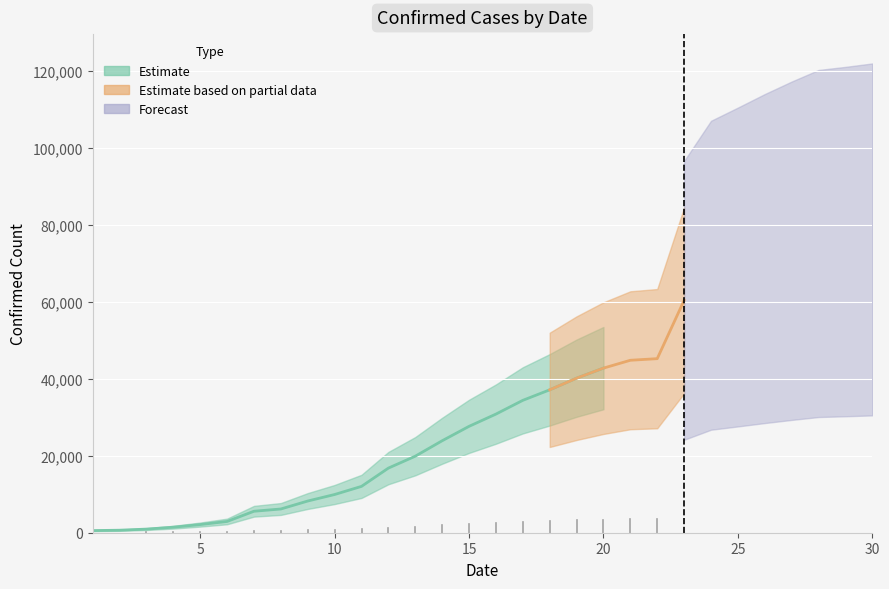

Rank the categories by value from lowest to highest.

1, 2, 3, 4, 5, 6, 7, 8, 9, 10, 11, 12, 13, 14, 15, 16, 17, 18, 19, 20, 21, 22, 23, 24, 25, 26, 27, 28, 29, 30